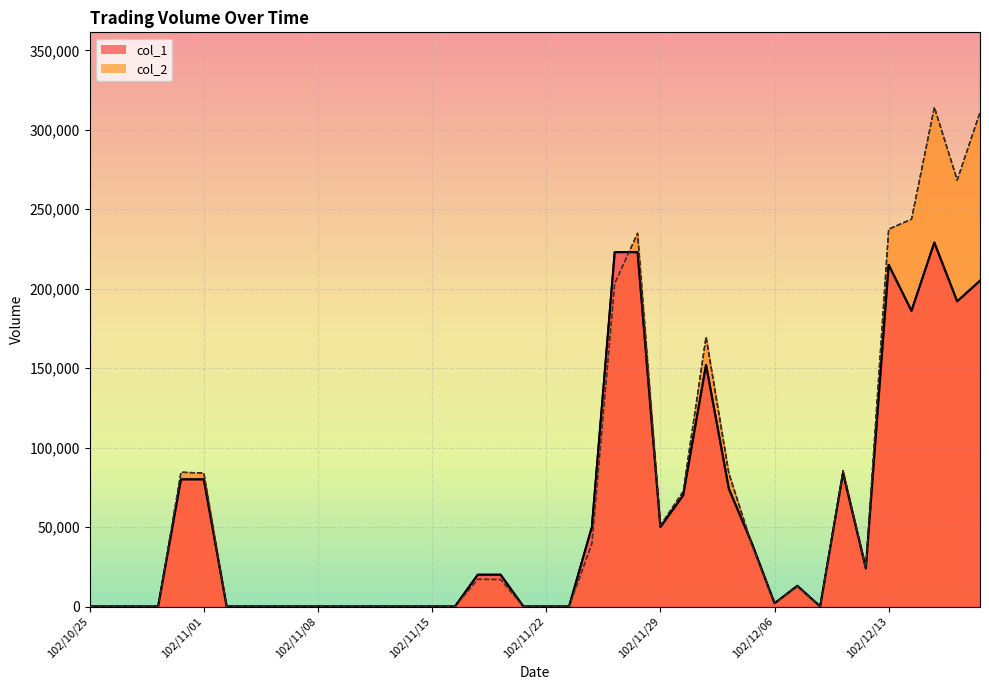

Reading left to right, extract all data points from this chart.

col_1: 102/10/25=0	102/10/28=0	102/10/29=0	102/10/30=0	102/10/31=80000	102/11/01=80000	102/11/04=0	102/11/05=0	102/11/06=0	102/11/07=0	102/11/08=0	102/11/11=0	102/11/12=0	102/11/13=0	102/11/14=0	102/11/15=0	102/11/18=0	102/11/19=20000	102/11/20=20000	102/11/21=0	102/11/22=0	102/11/25=0	102/11/26=50000	102/11/27=223000	102/11/28=223000	102/11/29=50000	102/12/02=70000	102/12/03=152000	102/12/04=74000	102/12/05=40000	102/12/06=2000	102/12/09=13000	102/12/10=0	102/12/11=84000	102/12/12=24000	102/12/13=215000	102/12/16=186000	102/12/17=229000	102/12/18=192000	102/12/19=205000
col_2: 102/10/25=0	102/10/28=0	102/10/29=0	102/10/30=0	102/10/31=84510	102/11/01=84000	102/11/04=0	102/11/05=0	102/11/06=0	102/11/07=0	102/11/08=0	102/11/11=0	102/11/12=0	102/11/13=0	102/11/14=0	102/11/15=0	102/11/18=0	102/11/19=17100	102/11/20=17000	102/11/21=0	102/11/22=0	102/11/25=0	102/11/26=39500	102/11/27=203320	102/11/28=234870	102/11/29=51000	102/12/02=72500	102/12/03=169670	102/12/04=83720	102/12/05=39200	102/12/06=1980	102/12/09=12870	102/12/10=0	102/12/11=85540	102/12/12=24480	102/12/13=237460	102/12/16=243760	102/12/17=314200	102/12/18=268350	102/12/19=310900